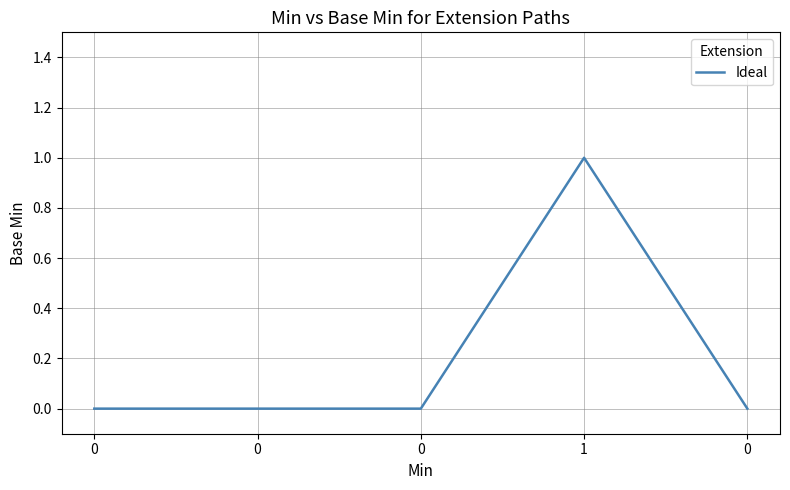

Reading left to right, list all the values displayed in this chart.

0=0	0=0	0=0	1=1	0=0